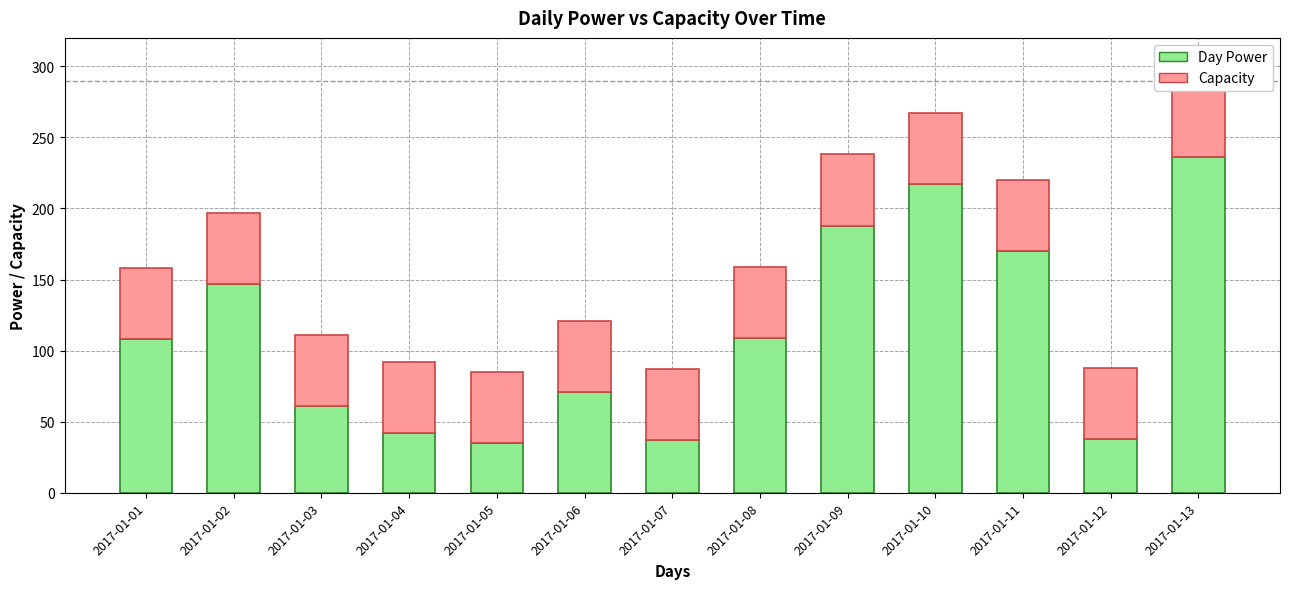

List the series in order of their overall mean, lowest first.

Capacity, Day Power